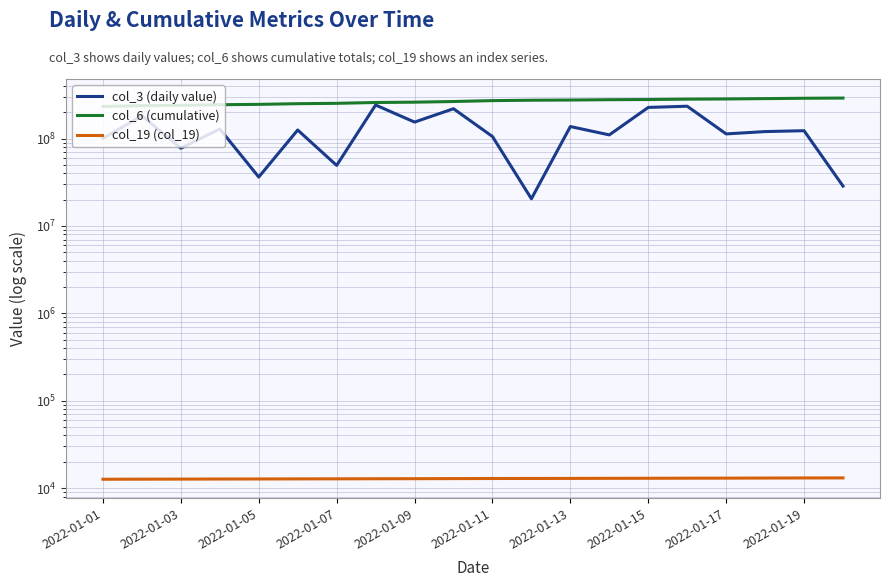

How many categories are shown in the chart?

20